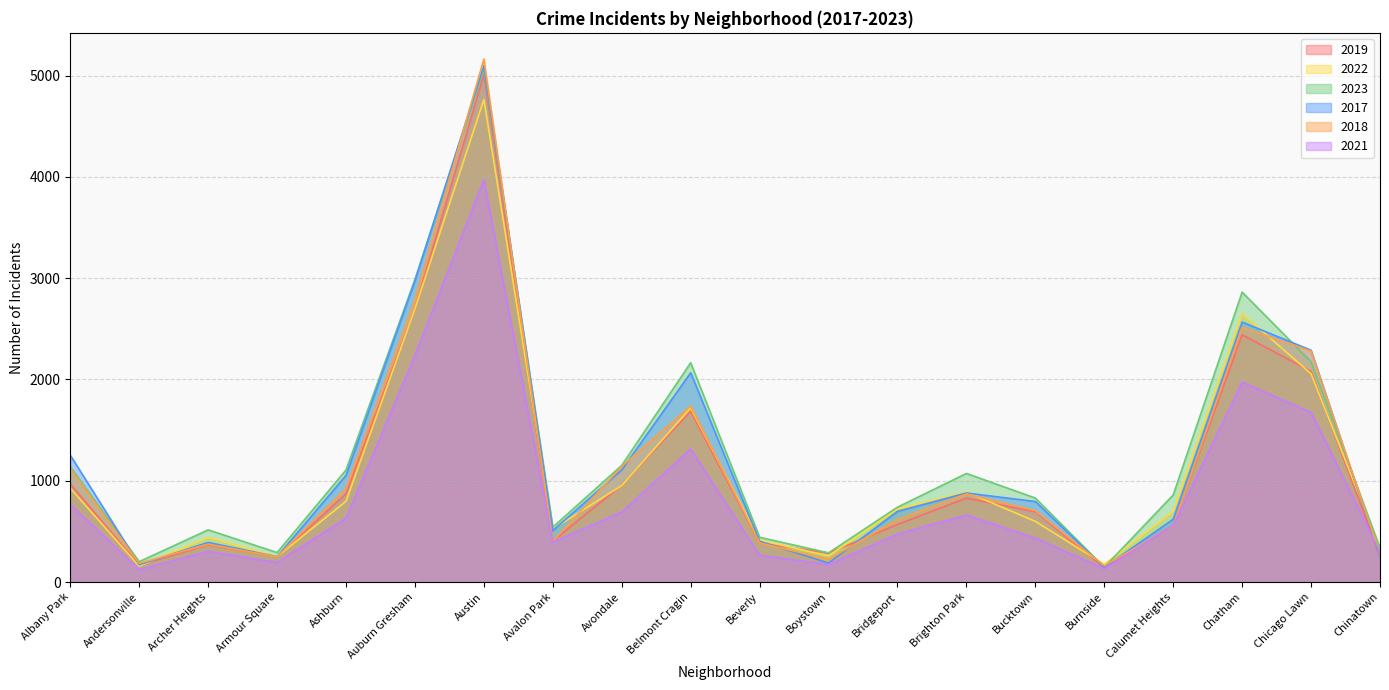

What is the spread (max minus min) of values at Bucktown?

394